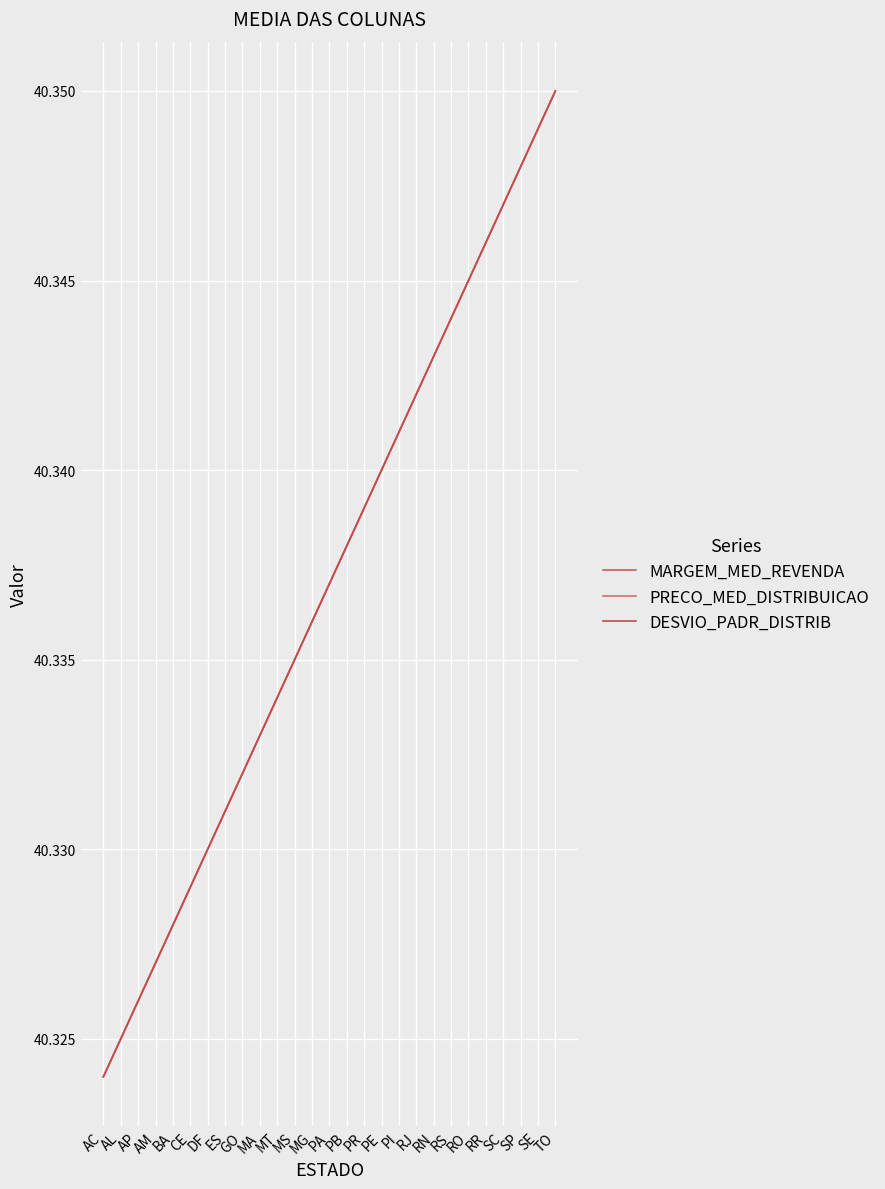

Read the MARGEM_MED_REVENDA value at AL.

40.3